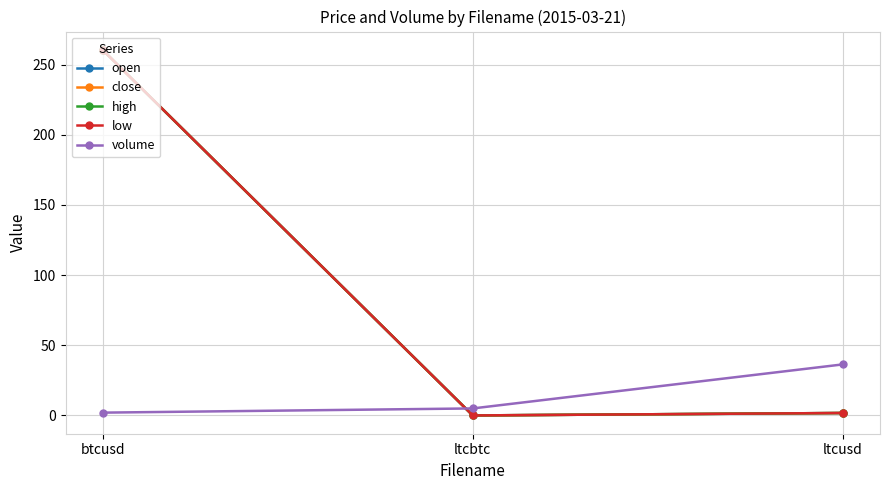

Is this an area chart (filled region under the line)?

No